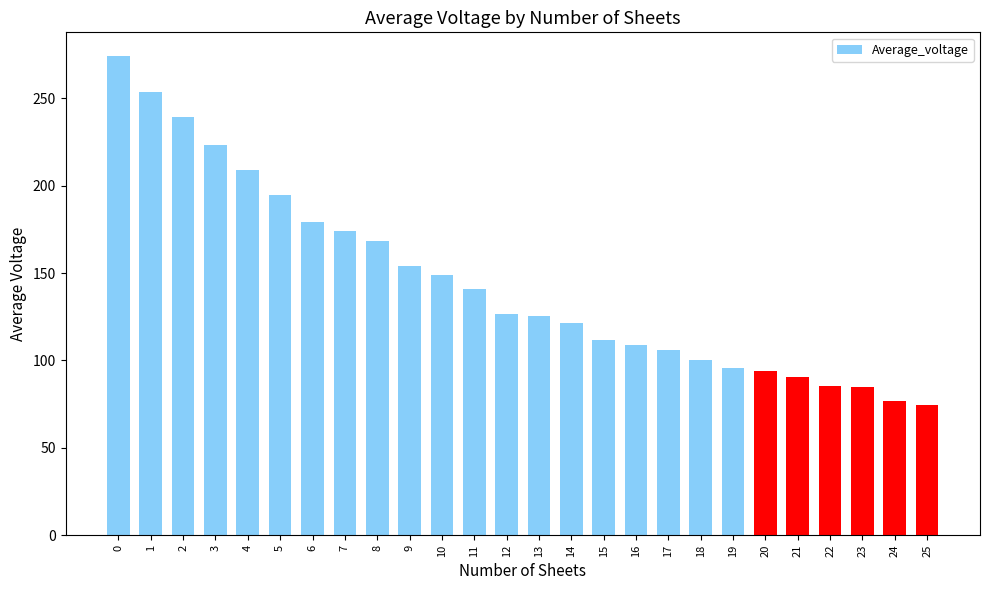

The chart shows a value of 111.8 at 15. True or false?

True